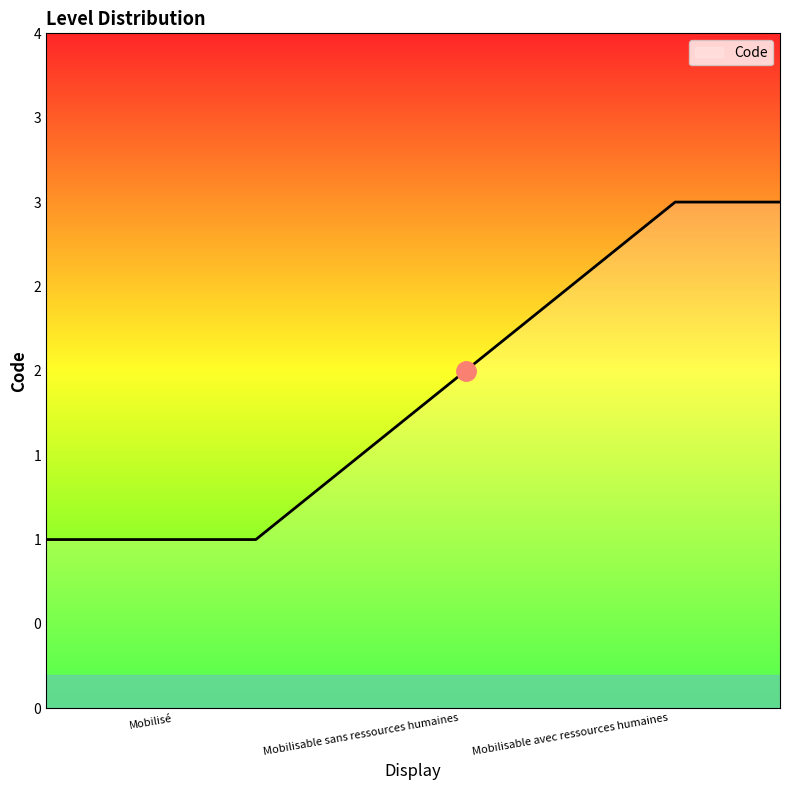

Does the chart have visible grid lines?

No